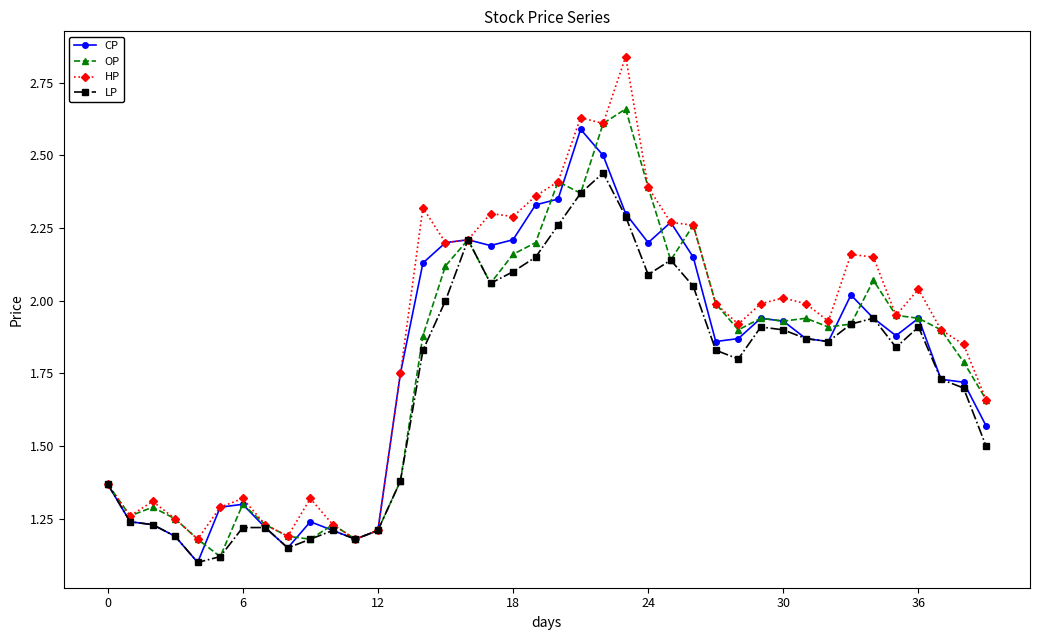

True or false: HP has more than 1 points higher than both neighbors.

True